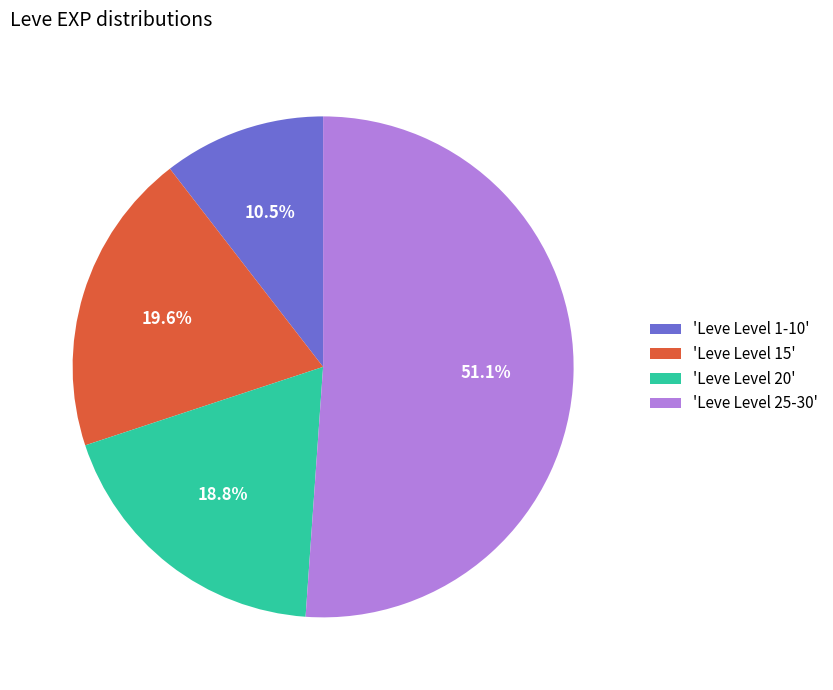

Is 'Leve Level 25-30' the majority of the pie?

Yes